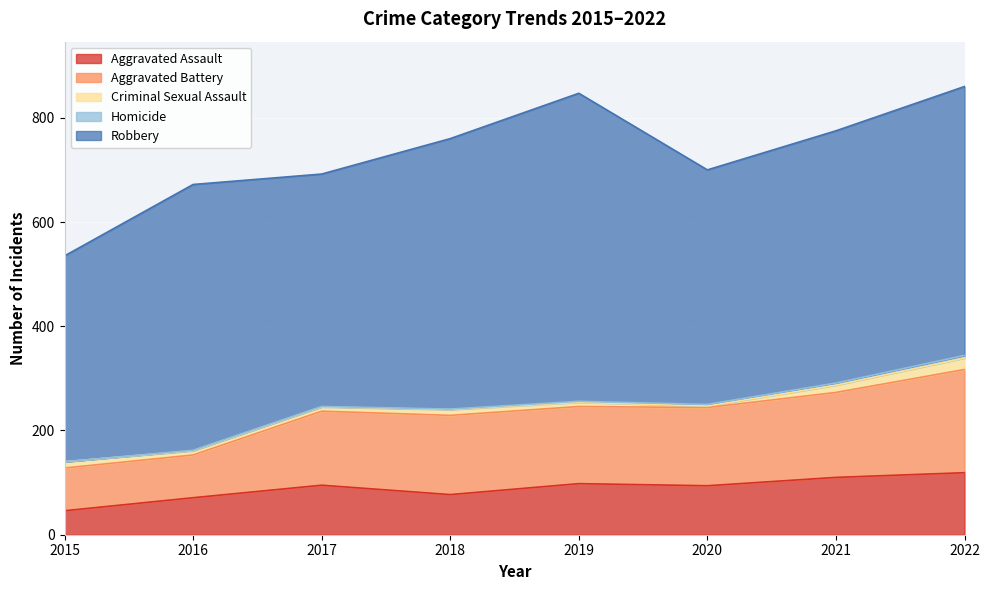

What are all the series names shown in the legend?

Aggravated Assault, Aggravated Battery, Criminal Sexual Assault, Homicide, Robbery